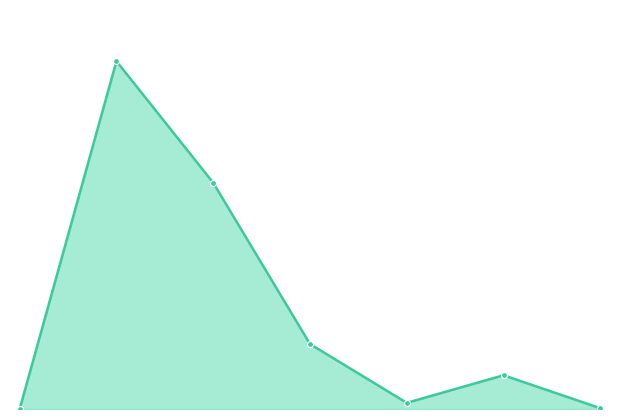

Which series has the largest Y range (max minus min)?

trend line